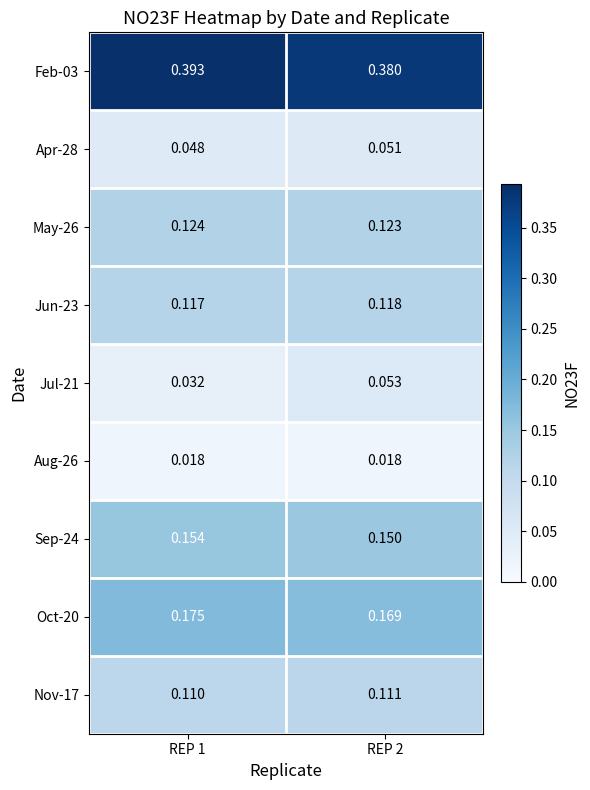

At how many categories does at least one series exceed 0?

2